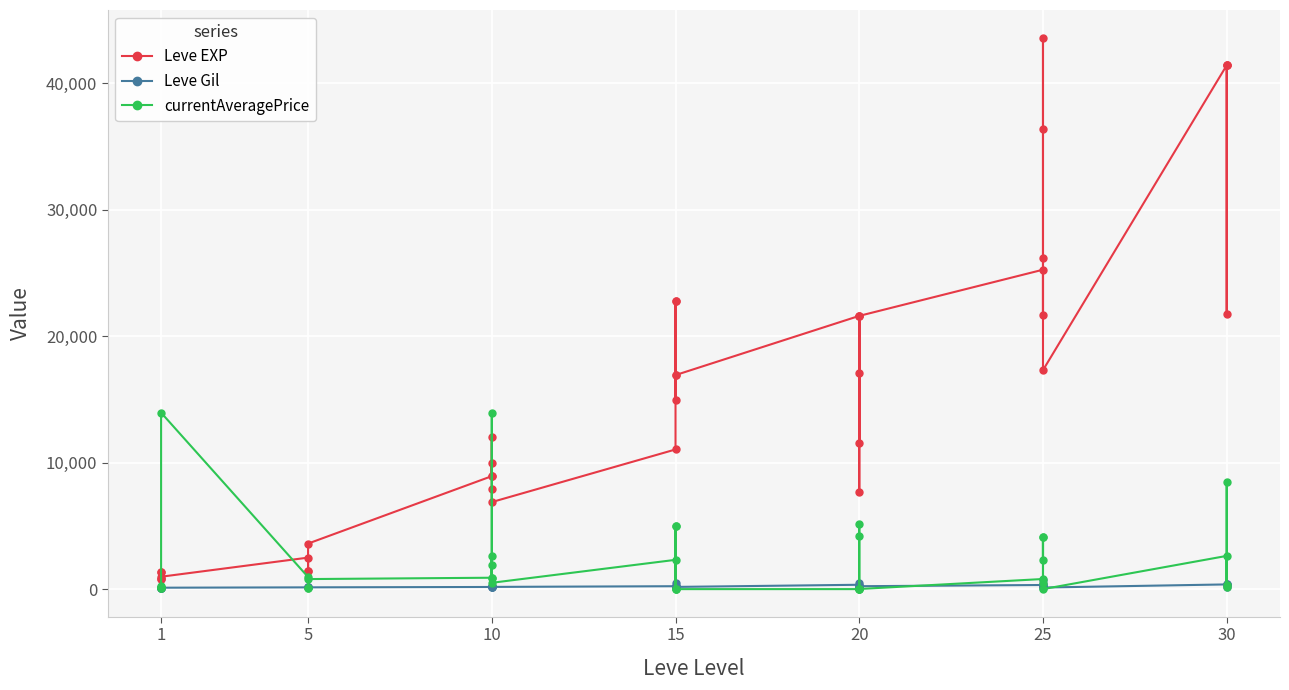

True or false: Leve EXP and Leve Gil cross at least once.

False